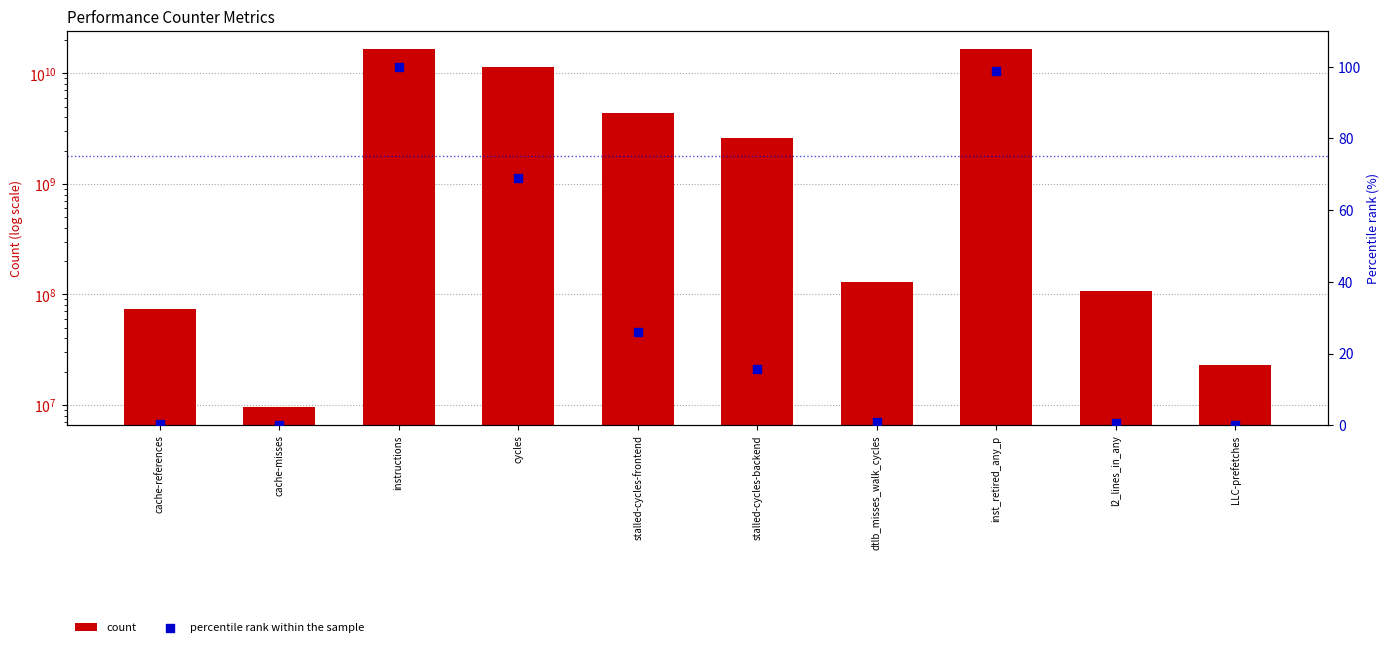

Which series contains the highest Y value?

count